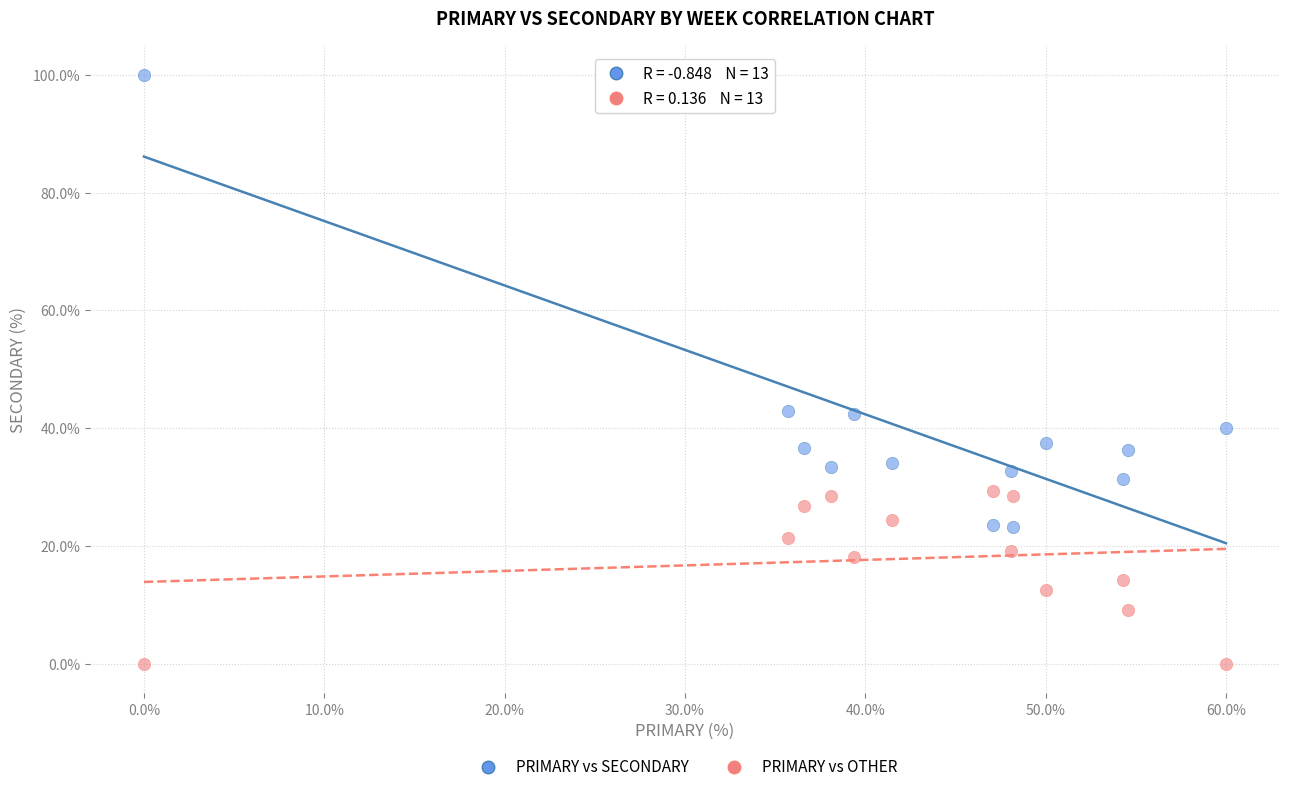

Which series has the widest spread of Y values?

PRIMARY vs SECONDARY